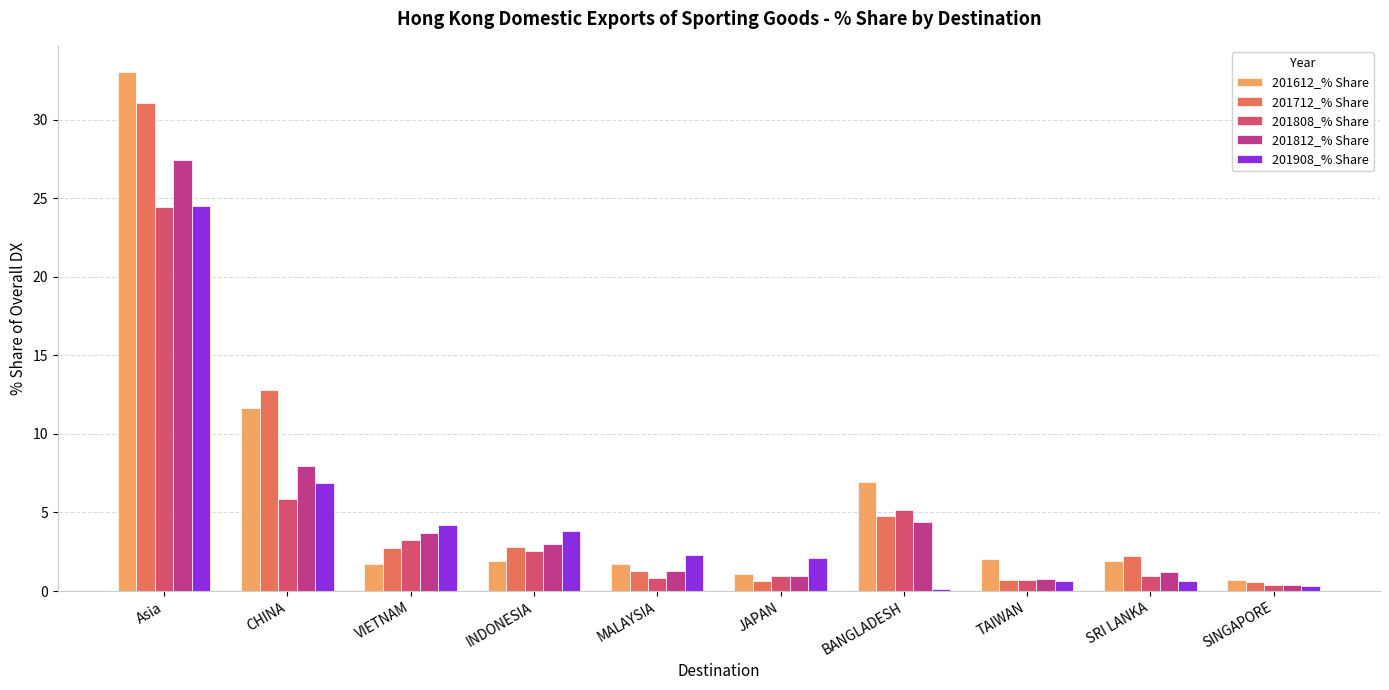

What is the value of the 201808_% Share bar at the 4th from the left?

2.5